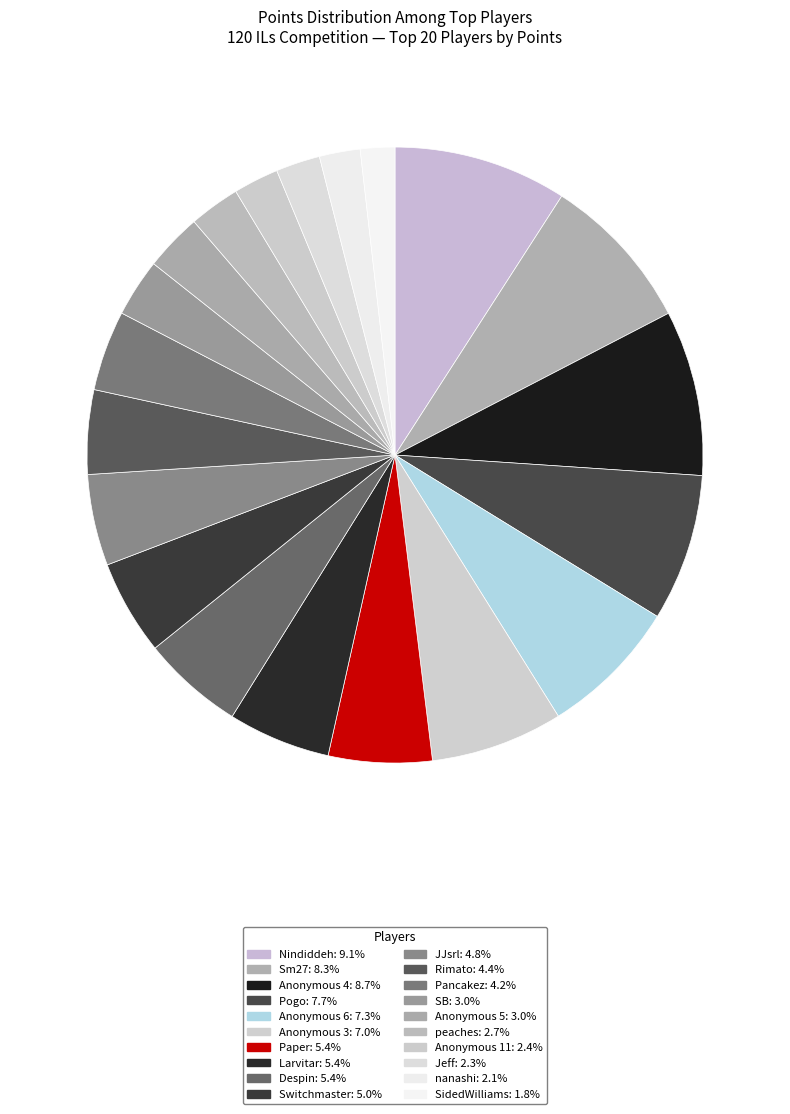

To the nearest percent, what is the difference between the Switchmaster and Pogo slice percentages?

3%